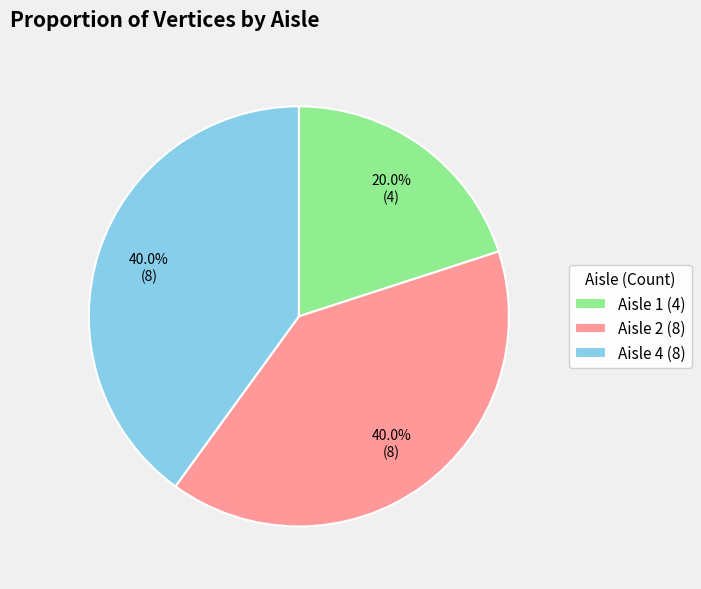

Which slice is the smallest?

Aisle 1 (4)